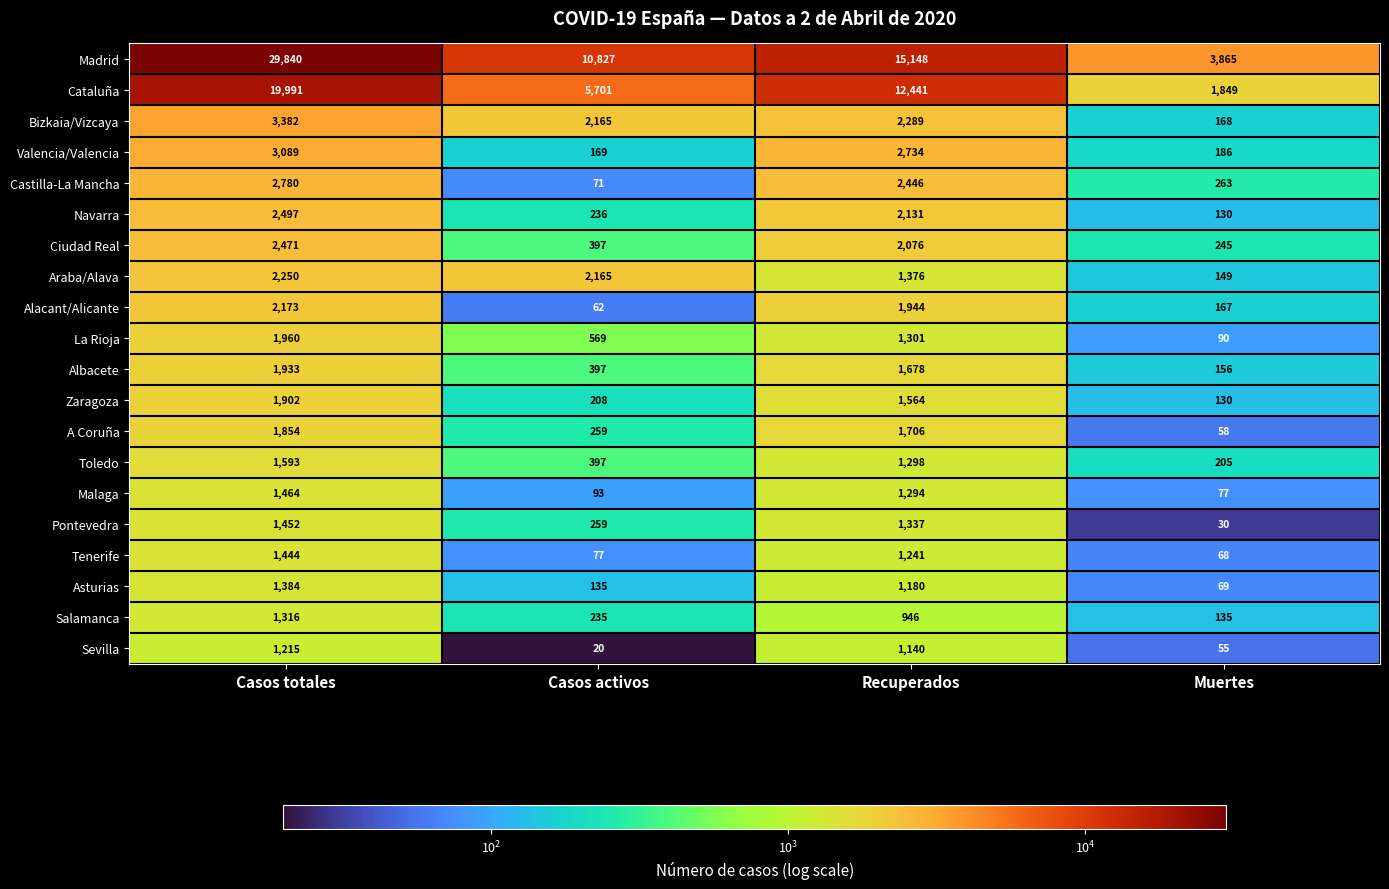

Which series changed the most between Casos activos and Muertes?

Madrid